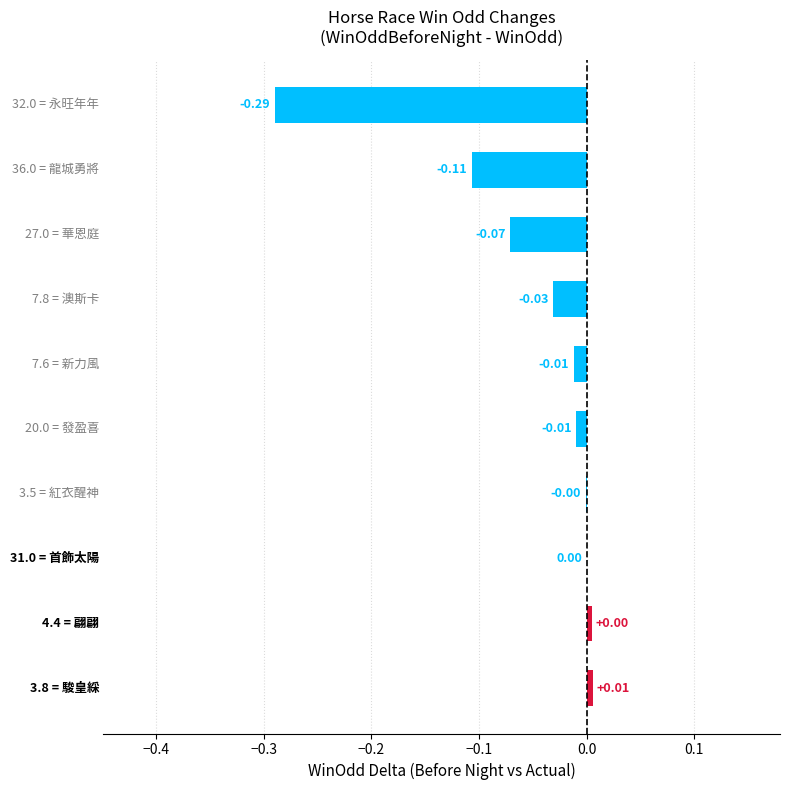

What is the sum of all values?

-0.5